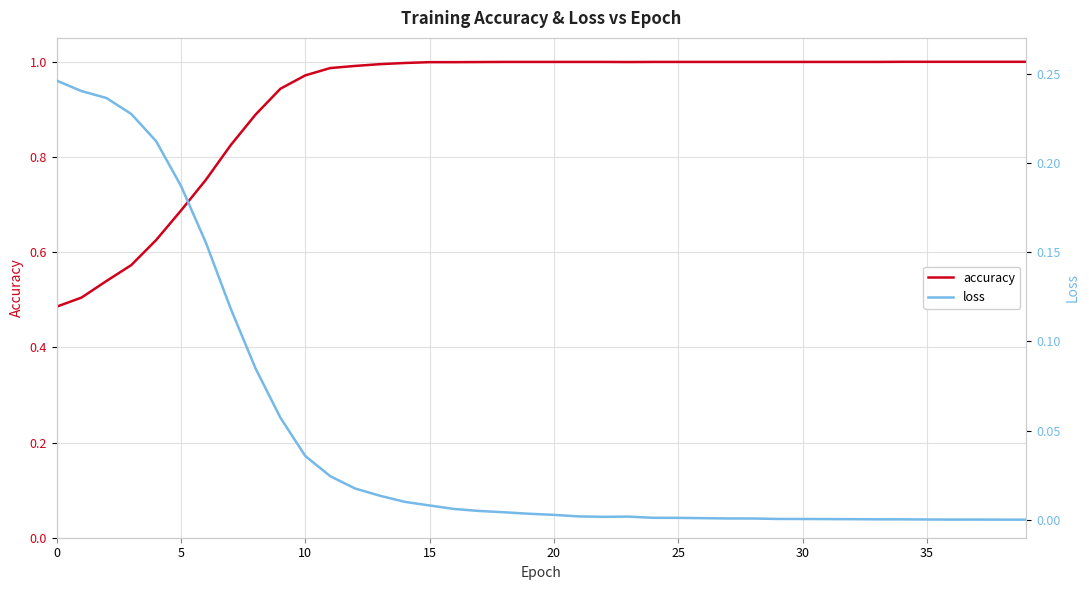

True or false: loss and accuracy intersect in this chart.

False